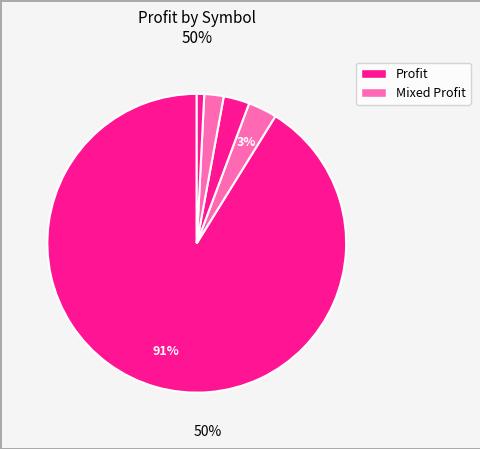

To the nearest percent, what is the difference between the largest and smallest slice percentages?

91%